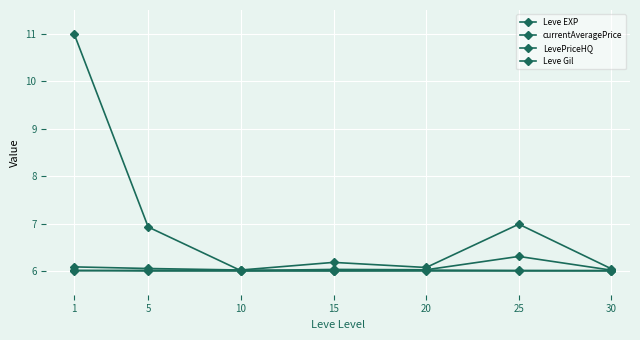

How many distinct data groups are displayed?

4